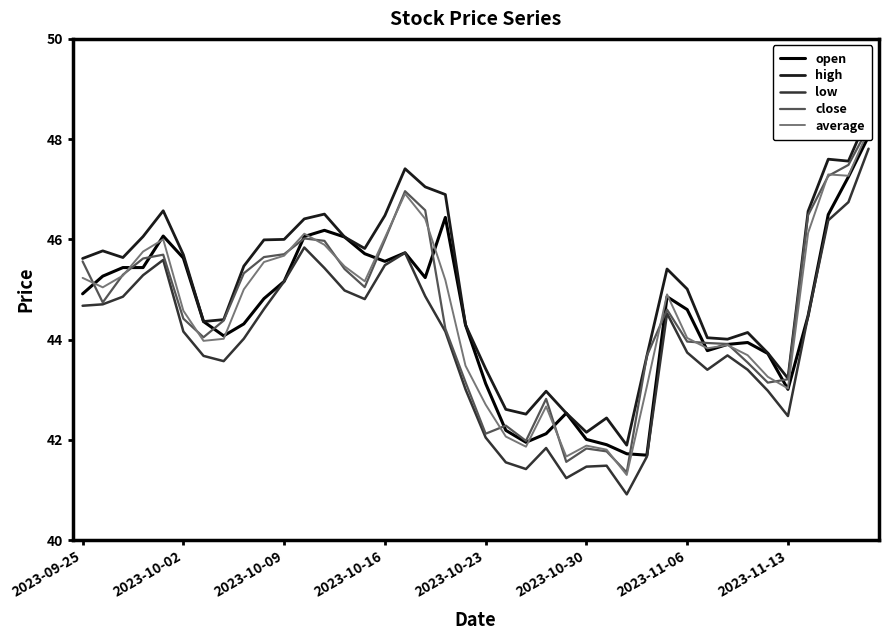

Is the value of close at 18 greater than the value of high at 18?

No